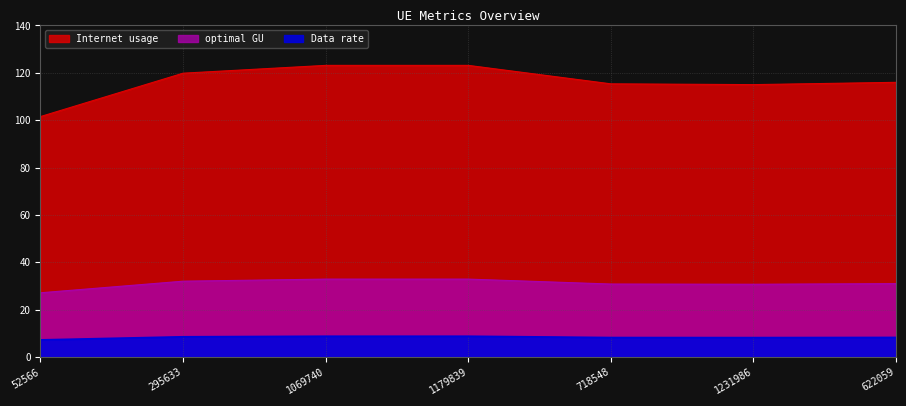

How many lines are shown in the chart?

3